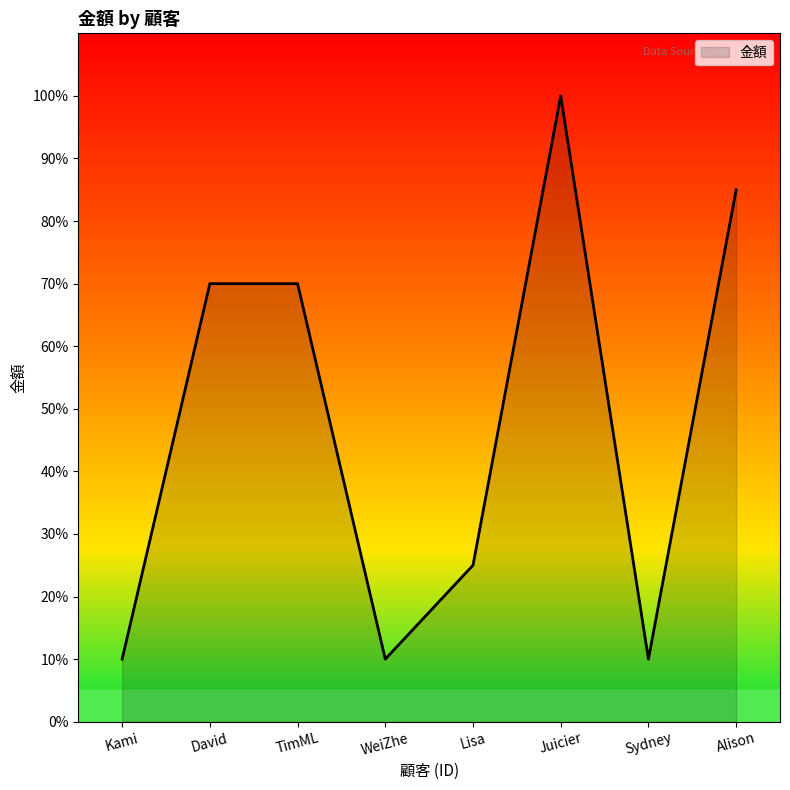

What position from the right is Juicier?

3